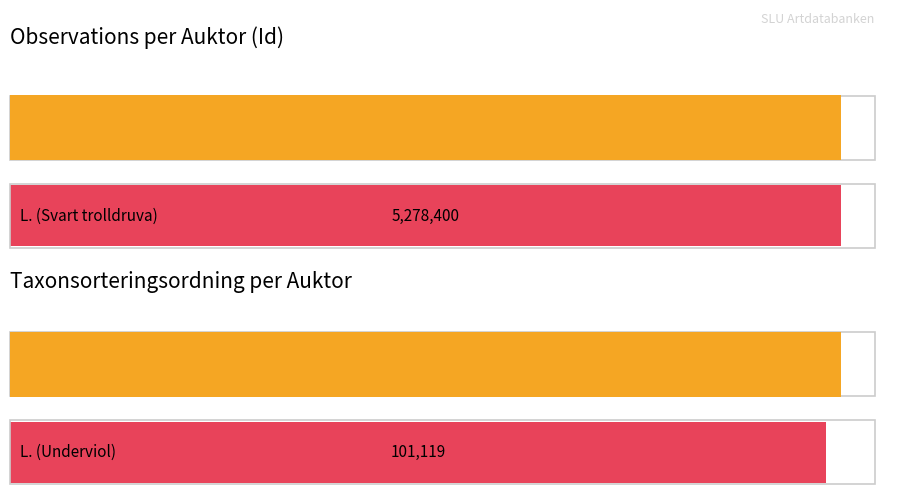

What is the label of the 3rd bar from the right?

L.